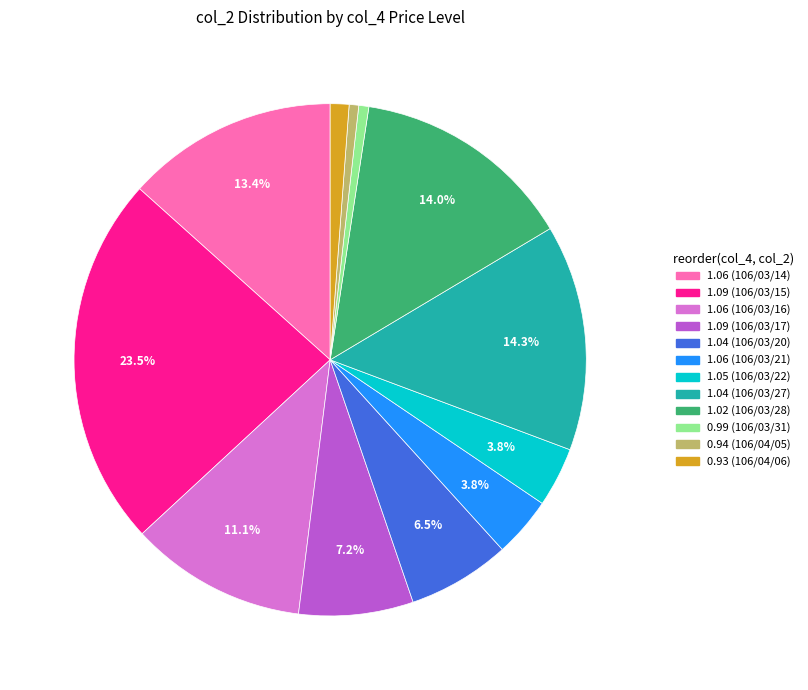

To the nearest percent, what percentage of the pie is 0.99 (106/03/31)?

1%